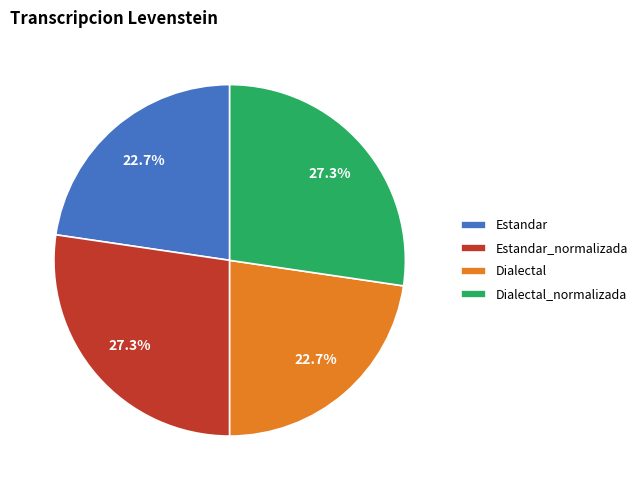

True or false: Estandar_normalizada accounts for 32% of the total.

False